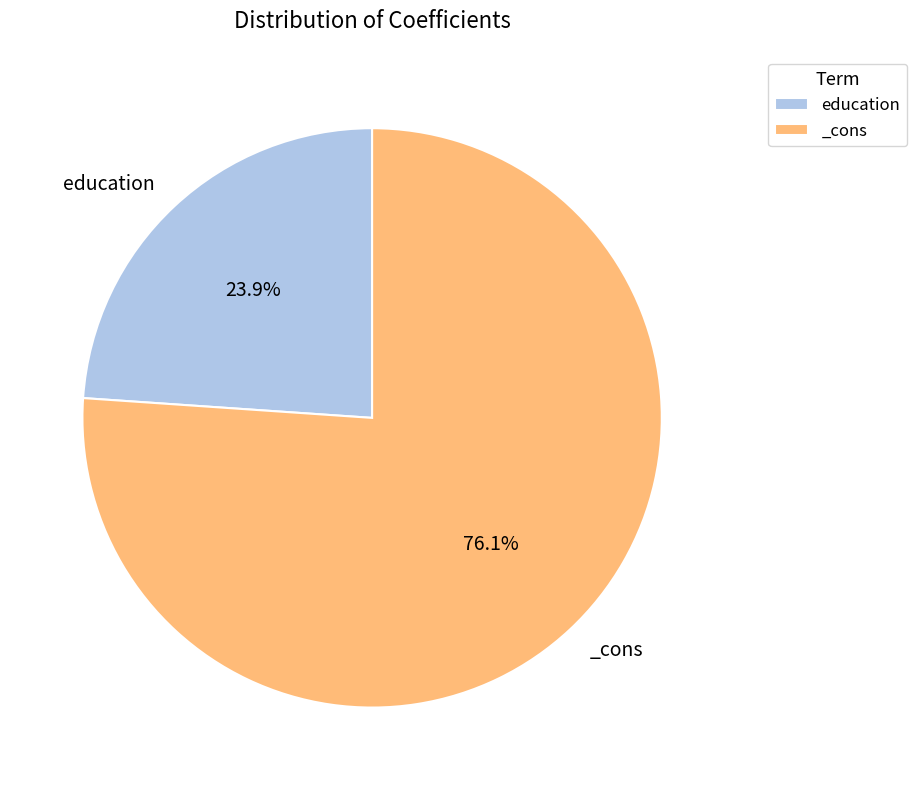

Which slice is the largest?

_cons